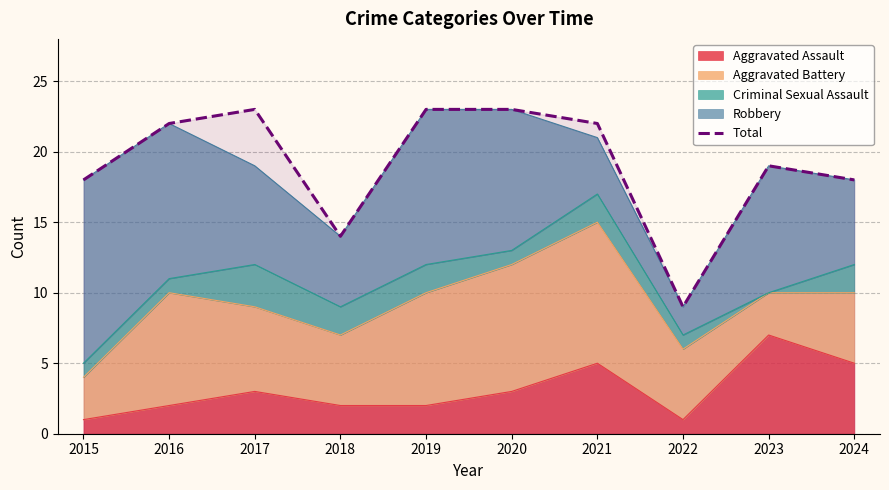

What is the difference between the values at 2015 and 2020?

5